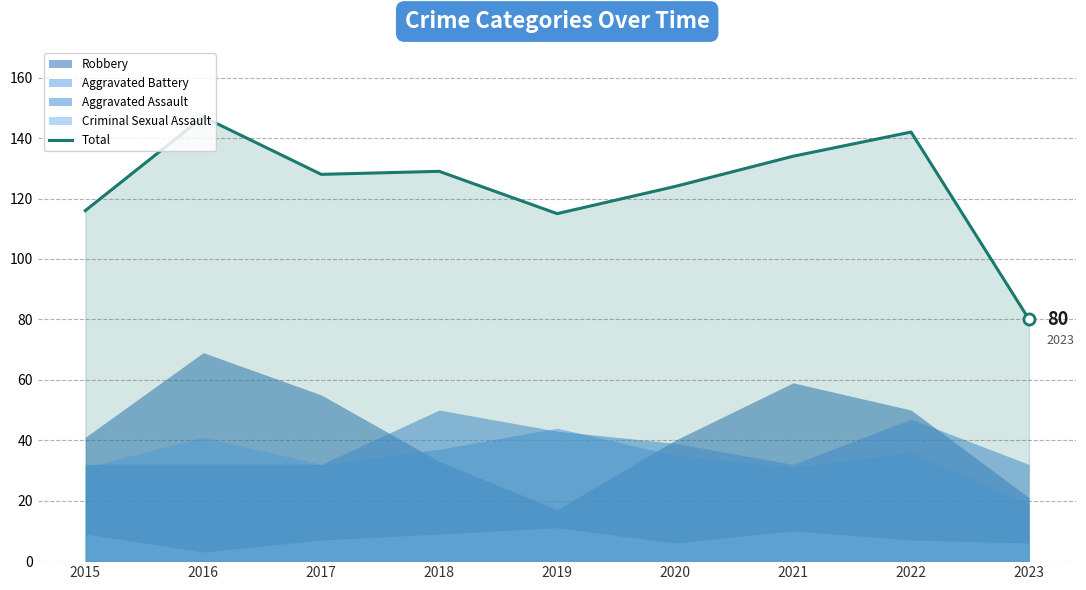

What is the difference between the second highest and minimum values?

62